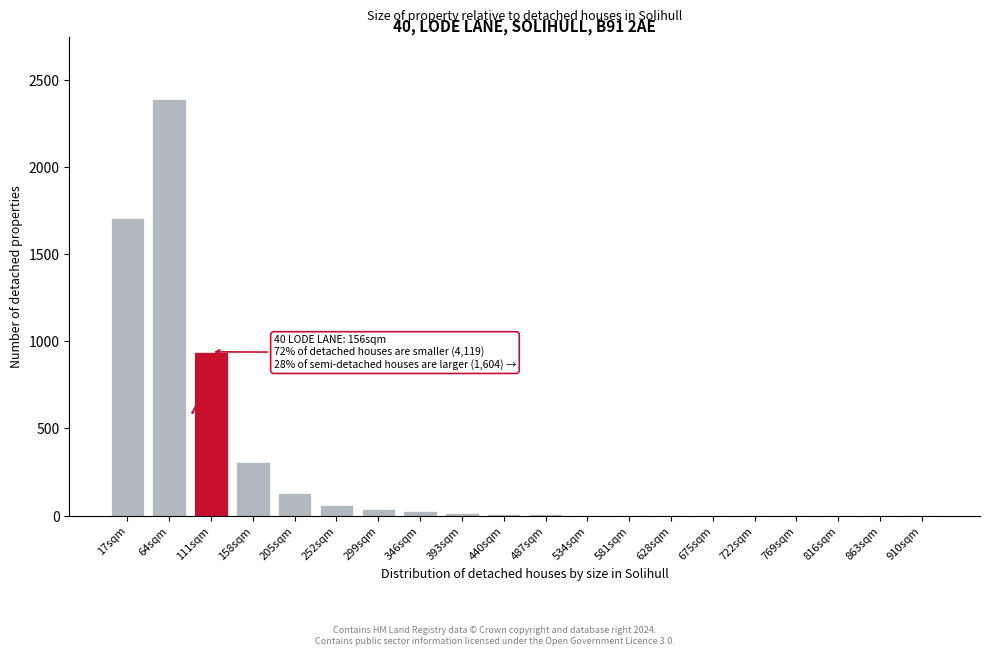

What is the maximum value shown in the chart?

2390